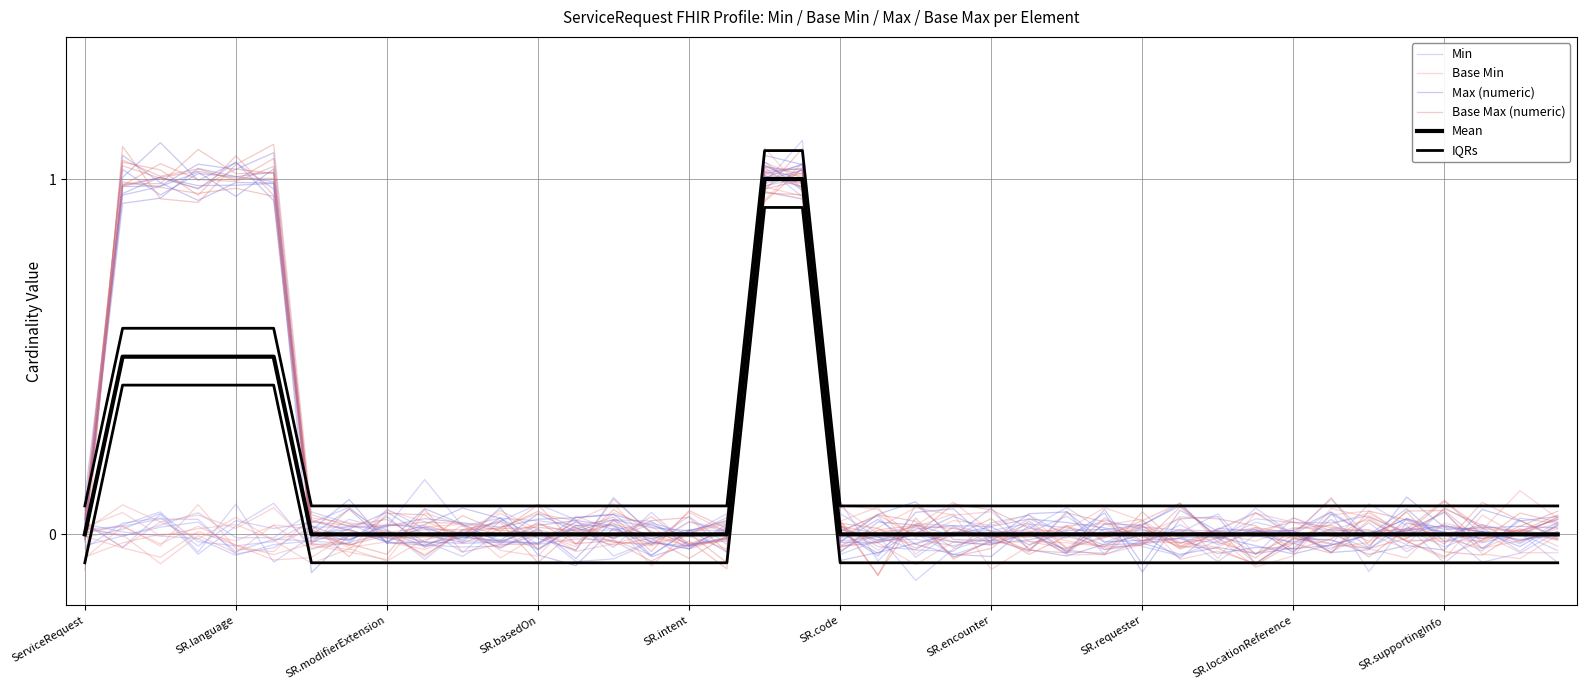

Between 19 and 36, which series saw the biggest shift?

Max (numeric)